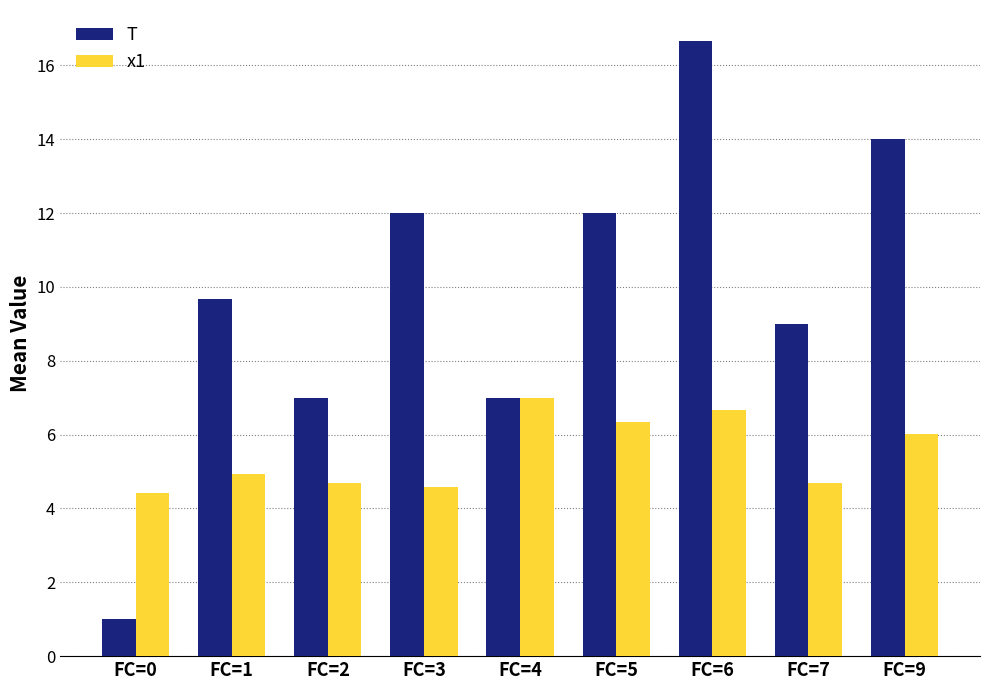

Does the chart contain any negative values?

No